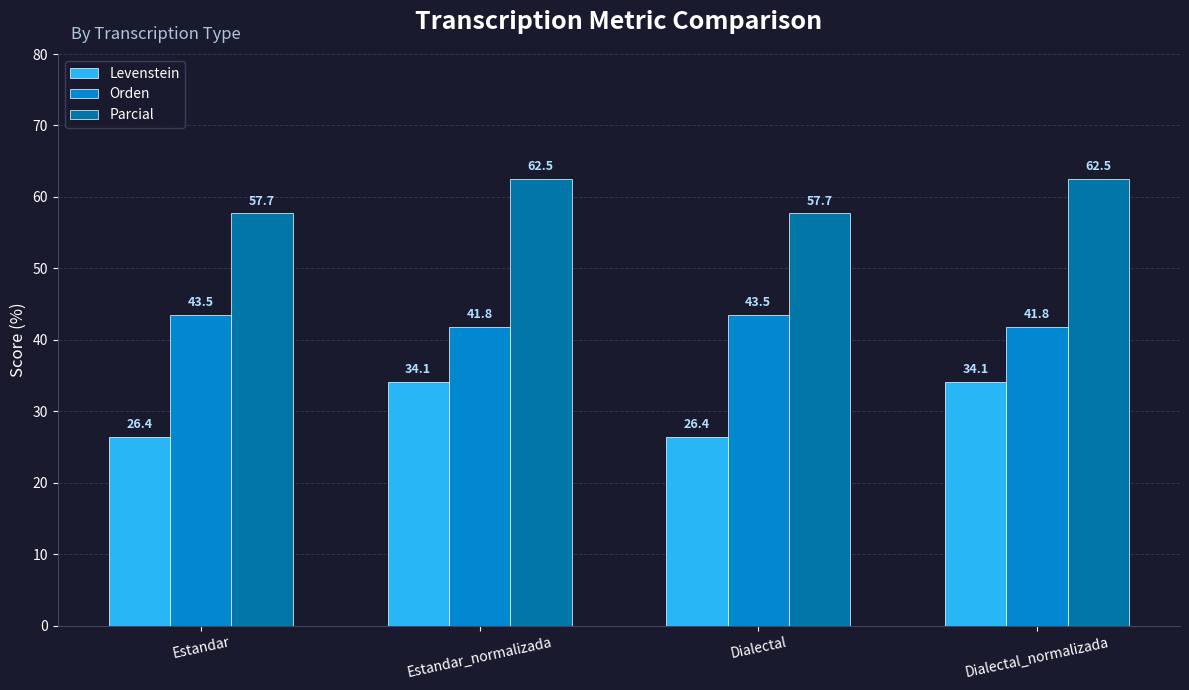

Reading left to right, what are all the values shown in this chart?

Levenstein: Estandar=26.4	Estandar_normalizada=34.1	Dialectal=26.4	Dialectal_normalizada=34.1
Orden: Estandar=43.5	Estandar_normalizada=41.8	Dialectal=43.5	Dialectal_normalizada=41.8
Parcial: Estandar=57.7	Estandar_normalizada=62.5	Dialectal=57.7	Dialectal_normalizada=62.5